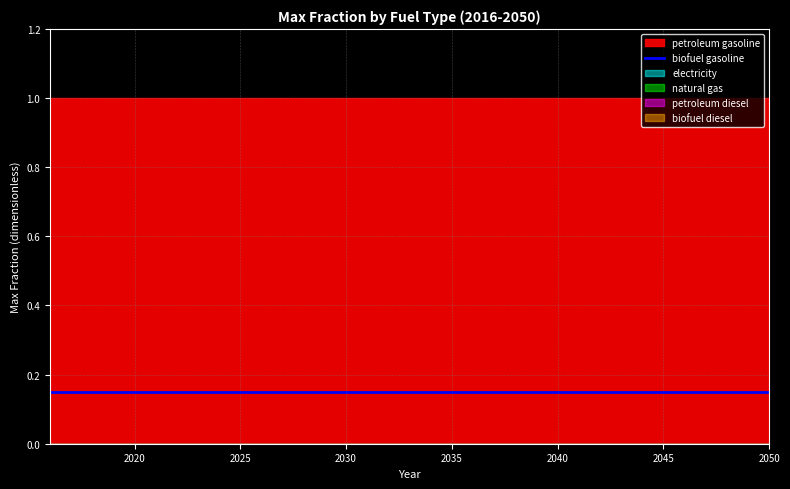

Reading left to right, what are all the values shown in this chart?

petroleum gasoline: 1.0	1.0	1.0	1.0	1.0	1.0	1.0	1.0	1.0	1.0	1.0	1.0	1.0	1.0	1.0	1.0	1.0	1.0	1.0	1.0	1.0	1.0	1.0	1.0	1.0	1.0	1.0	1.0	1.0	1.0	1.0	1.0	1.0	1.0	1.0
biofuel gasoline: 0.1	0.1	0.1	0.1	0.1	0.1	0.1	0.1	0.1	0.1	0.1	0.1	0.1	0.1	0.1	0.1	0.1	0.1	0.1	0.1	0.1	0.1	0.1	0.1	0.1	0.1	0.1	0.1	0.1	0.1	0.1	0.1	0.1	0.1	0.1
electricity: 0.0	0.0	0.0	0.0	0.0	0.0	0.0	0.0	0.0	0.0	0.0	0.0	0.0	0.0	0.0	0.0	0.0	0.0	0.0	0.0	0.0	0.0	0.0	0.0	0.0	0.0	0.0	0.0	0.0	0.0	0.0	0.0	0.0	0.0	0.0
natural gas: 0.0	0.0	0.0	0.0	0.0	0.0	0.0	0.0	0.0	0.0	0.0	0.0	0.0	0.0	0.0	0.0	0.0	0.0	0.0	0.0	0.0	0.0	0.0	0.0	0.0	0.0	0.0	0.0	0.0	0.0	0.0	0.0	0.0	0.0	0.0
petroleum diesel: 0.0	0.0	0.0	0.0	0.0	0.0	0.0	0.0	0.0	0.0	0.0	0.0	0.0	0.0	0.0	0.0	0.0	0.0	0.0	0.0	0.0	0.0	0.0	0.0	0.0	0.0	0.0	0.0	0.0	0.0	0.0	0.0	0.0	0.0	0.0
biofuel diesel: 0.0	0.0	0.0	0.0	0.0	0.0	0.0	0.0	0.0	0.0	0.0	0.0	0.0	0.0	0.0	0.0	0.0	0.0	0.0	0.0	0.0	0.0	0.0	0.0	0.0	0.0	0.0	0.0	0.0	0.0	0.0	0.0	0.0	0.0	0.0